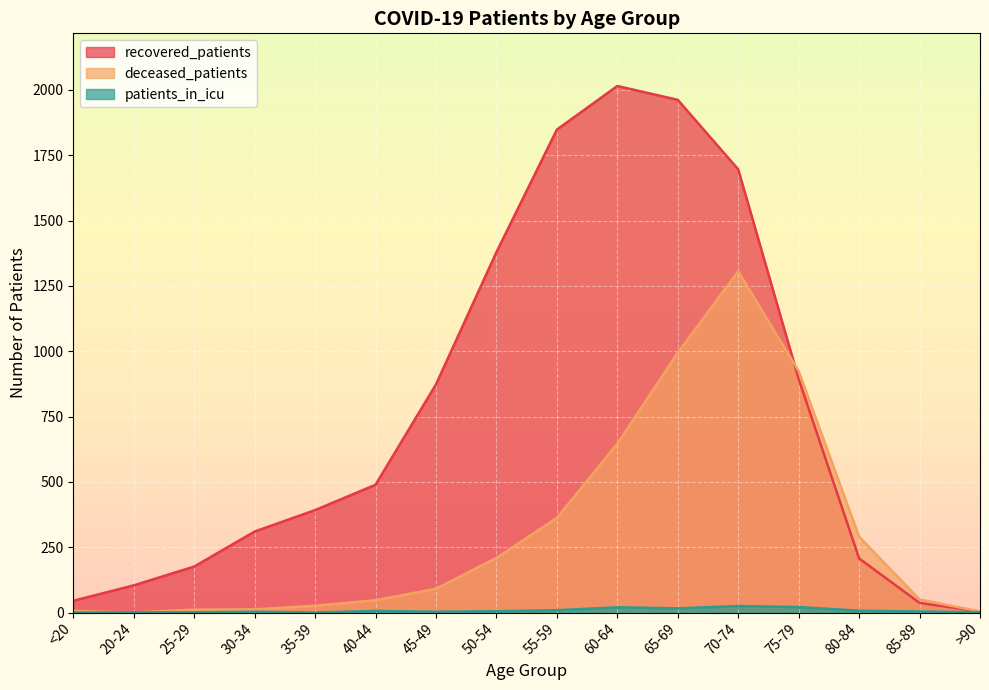

List the series in order of their overall mean, highest first.

recovered_patients, deceased_patients, patients_in_icu